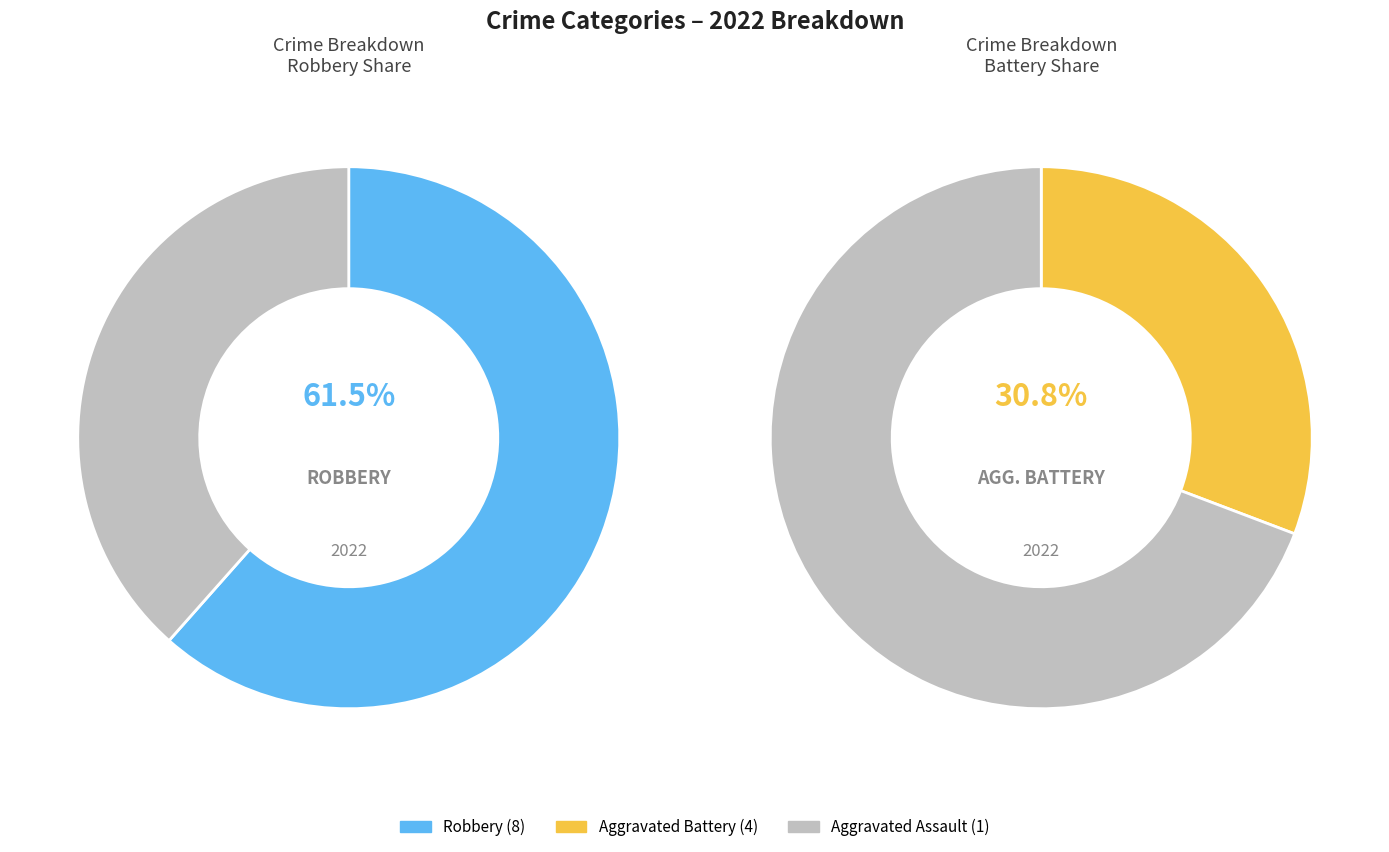

How many slices are in this pie chart?

3